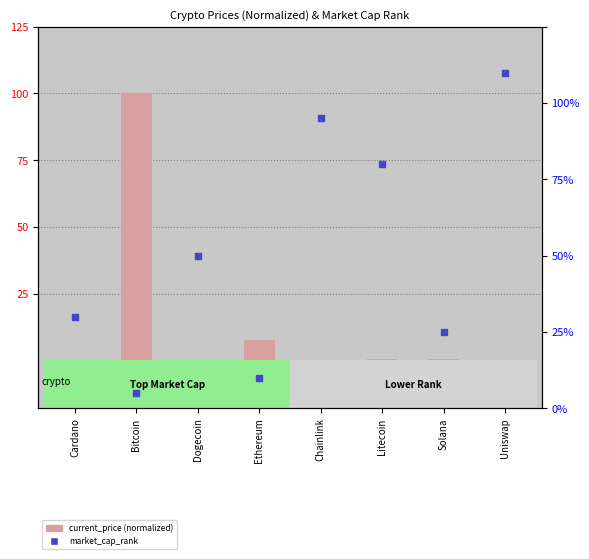

Which series reaches the minimum Y coordinate?

current_price (normalized)